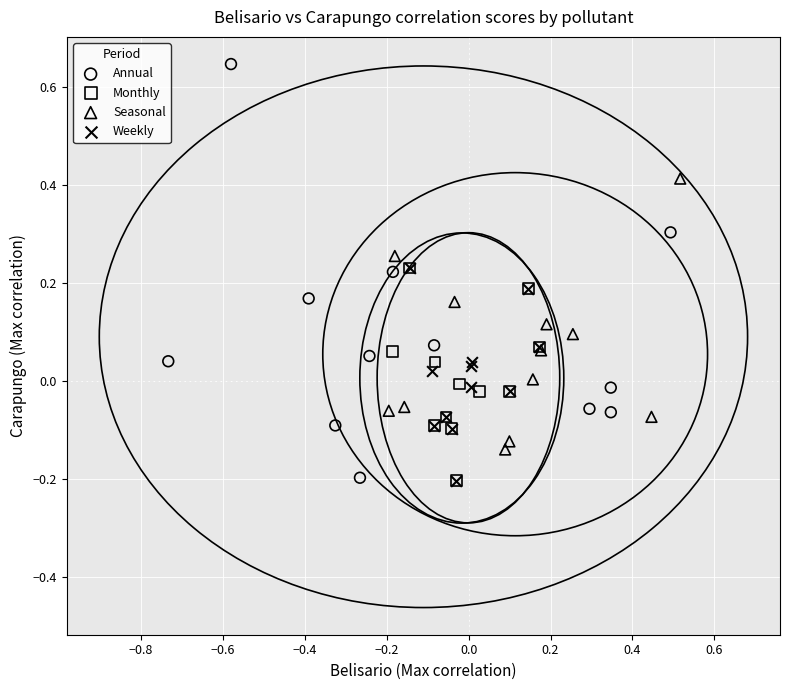

Which series reaches the maximum Y coordinate?

Annual